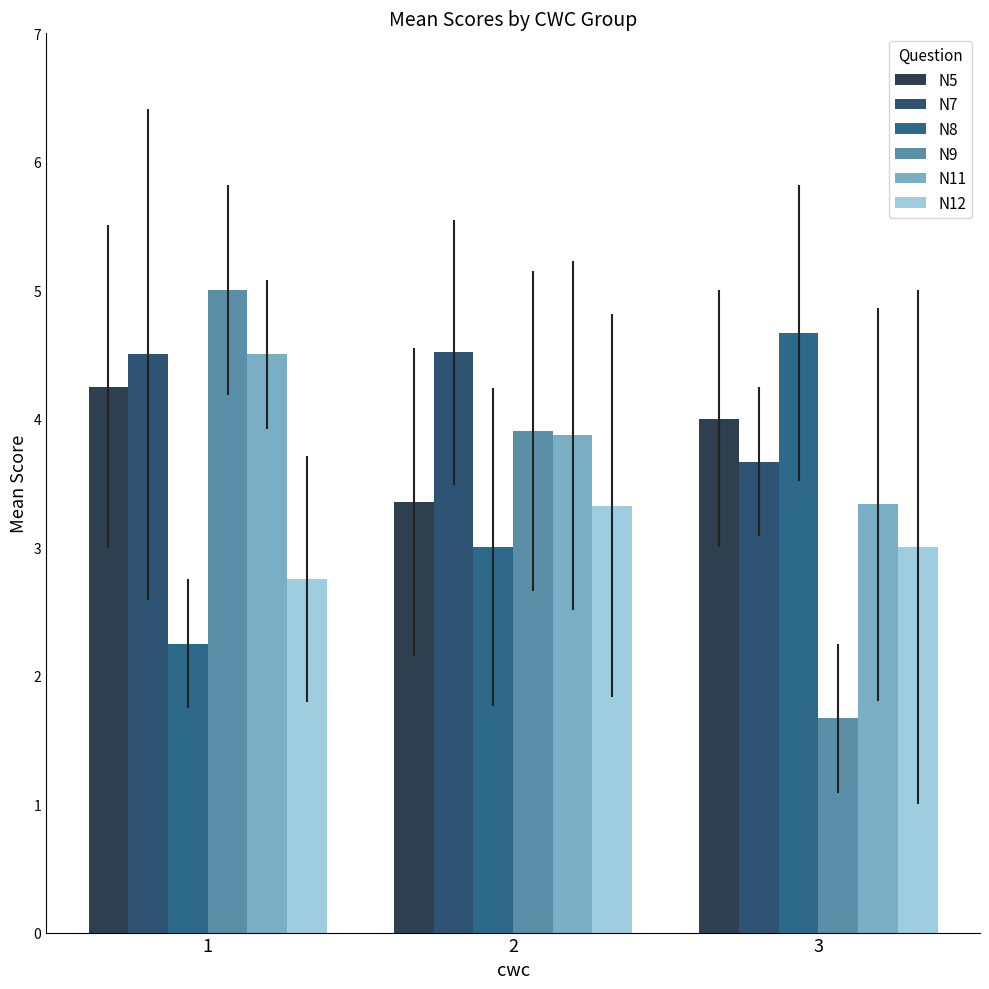

How many bars are there in each group?

6